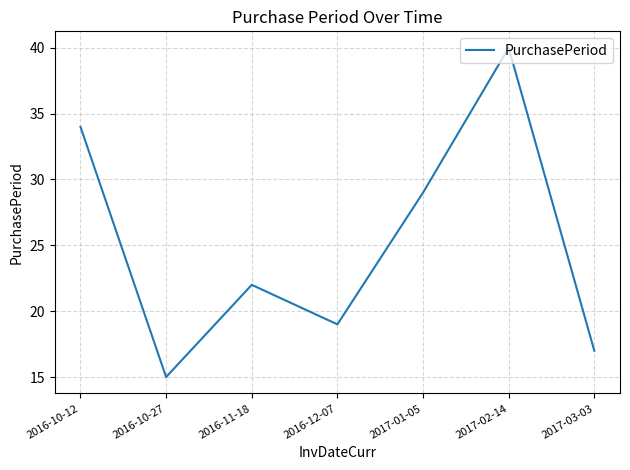

Count the number of categories in the chart.

7